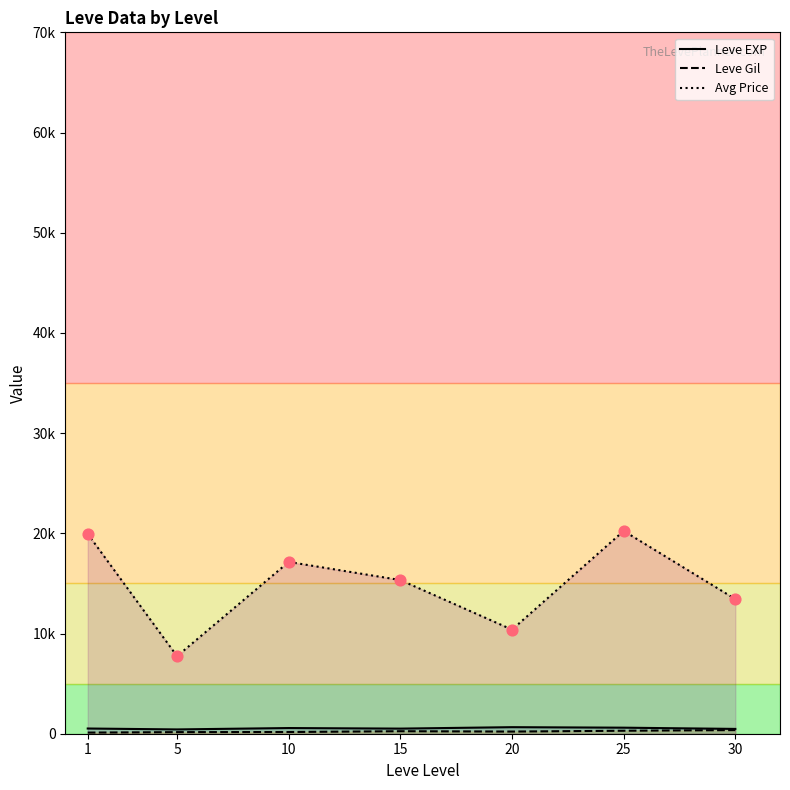

At which category is the sum across all series the highest?

25